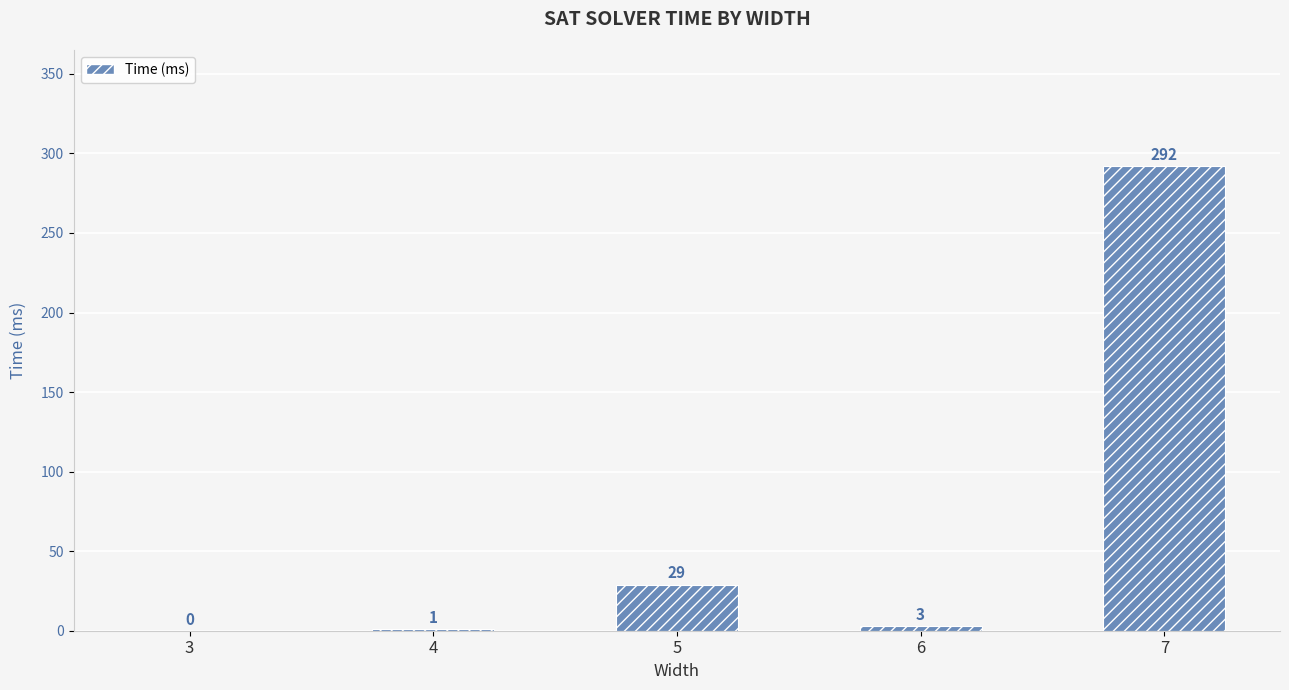

What is the sum of the values at 5 and 4?

30